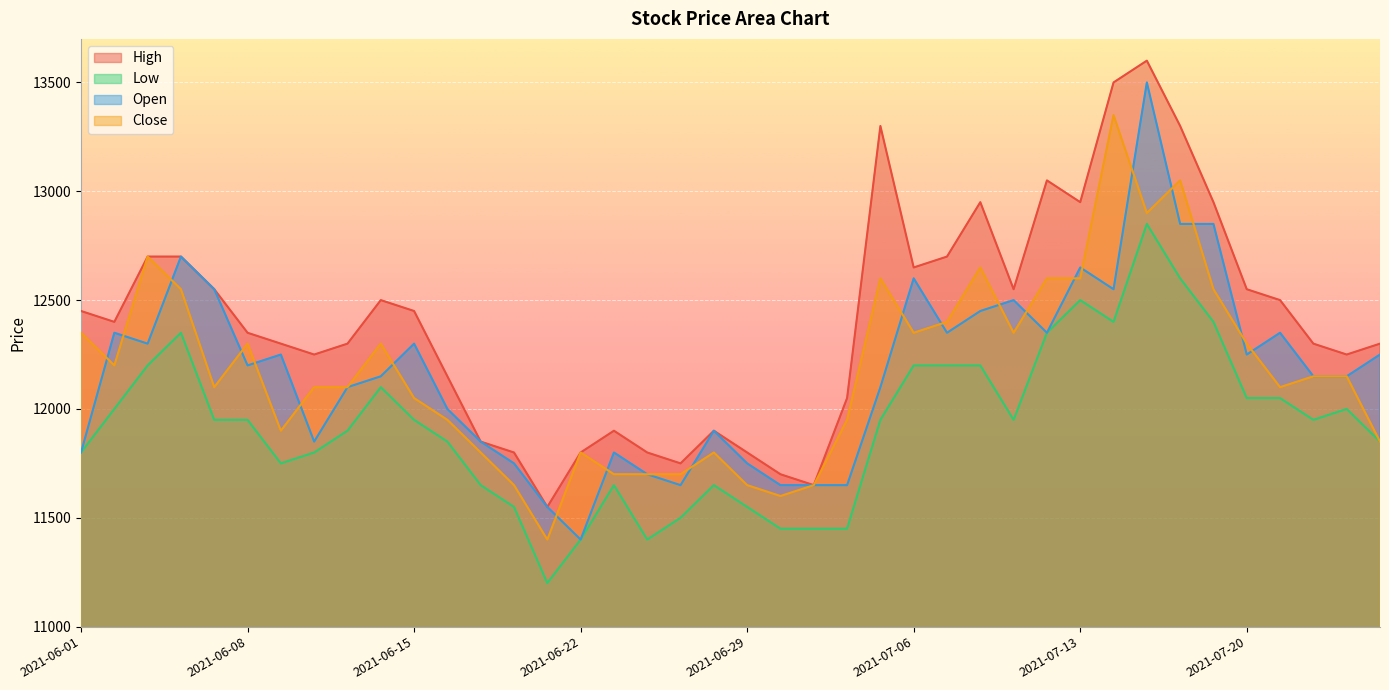

List the series in order of their peak value, lowest first.

Low, Close, Open, High